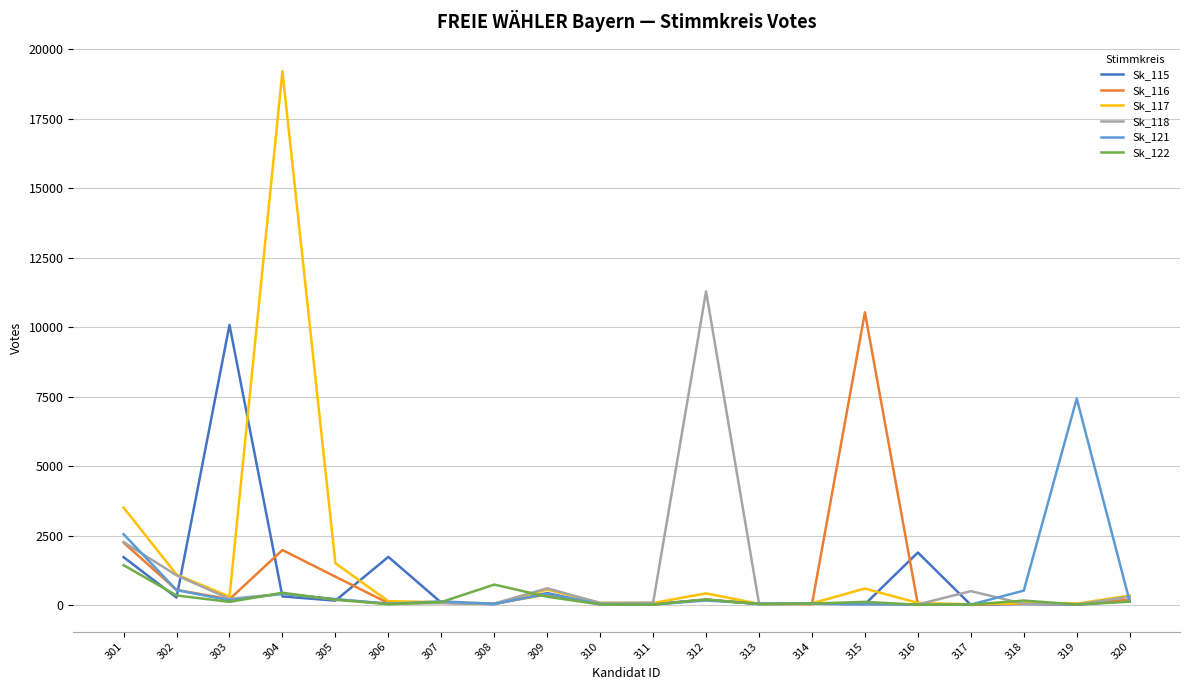

At which category is the sum across all series the highest?

304